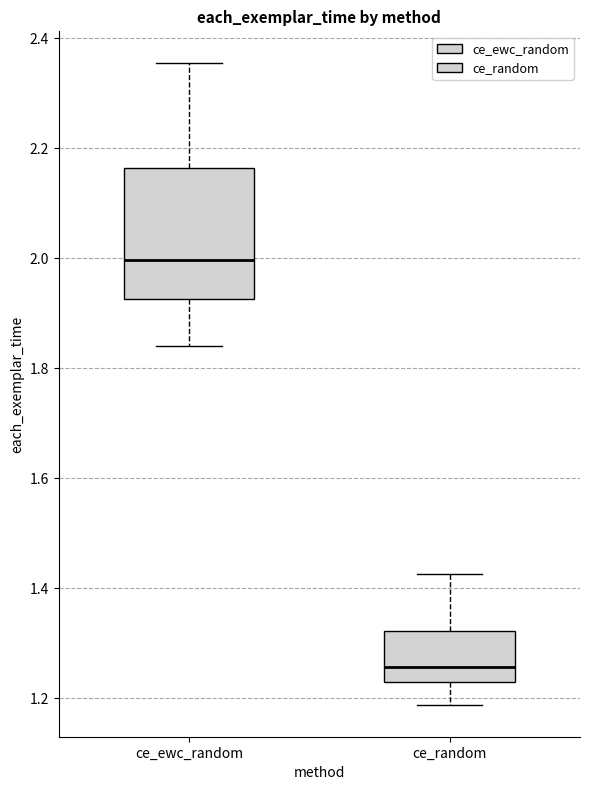

Comparing the boxes themselves (not the whiskers), which one is the tallest?

ce_ewc_random